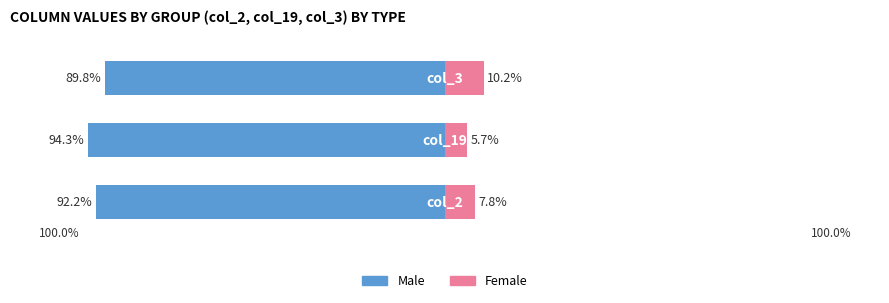

What is the difference between the maximum and minimum values in the Male series?

4.5